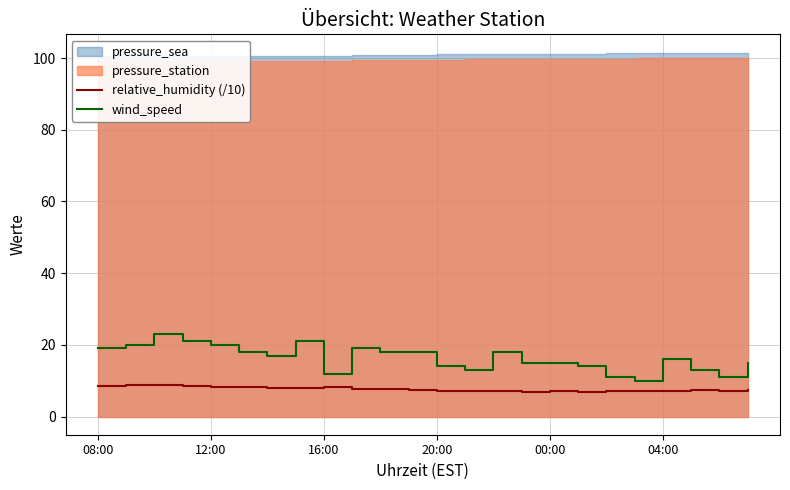

True or false: relative_humidity (/10) and wind_speed cross at least once.

False